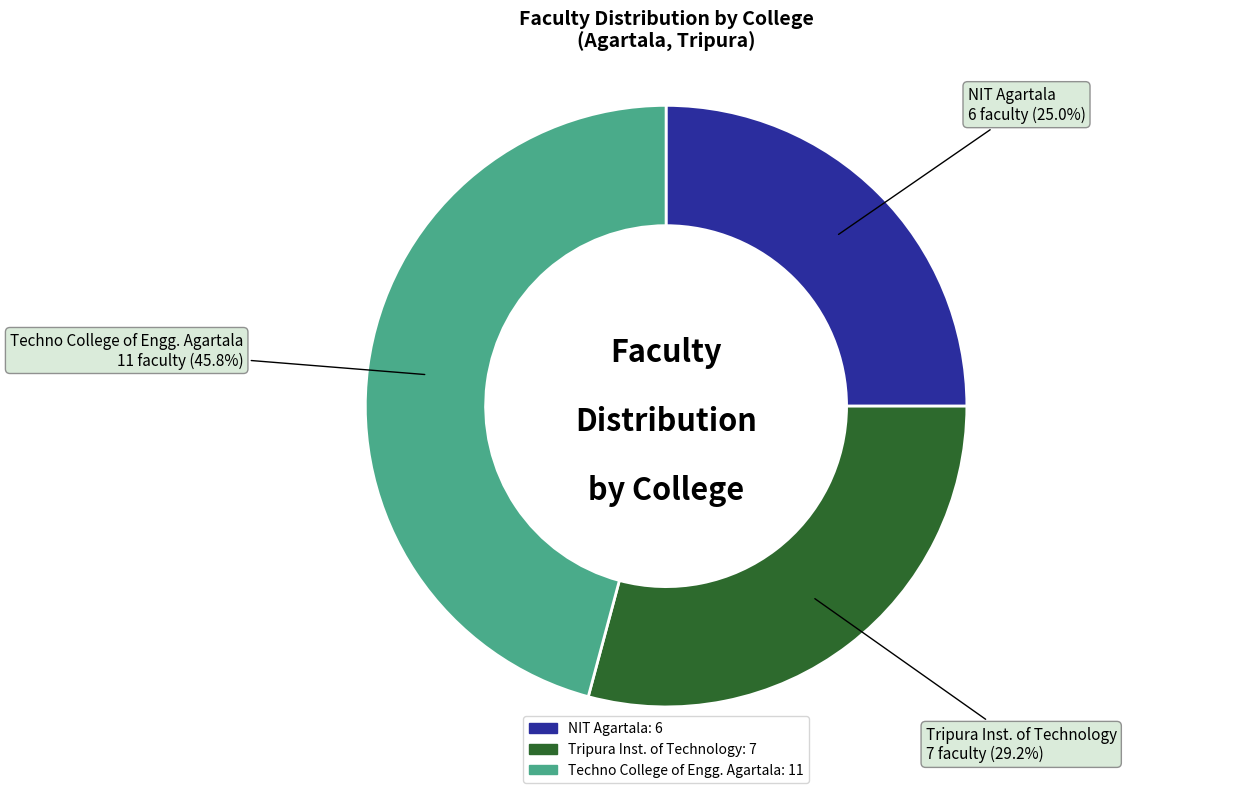

Which slice is the largest?

Techno College of Engg. Agartala